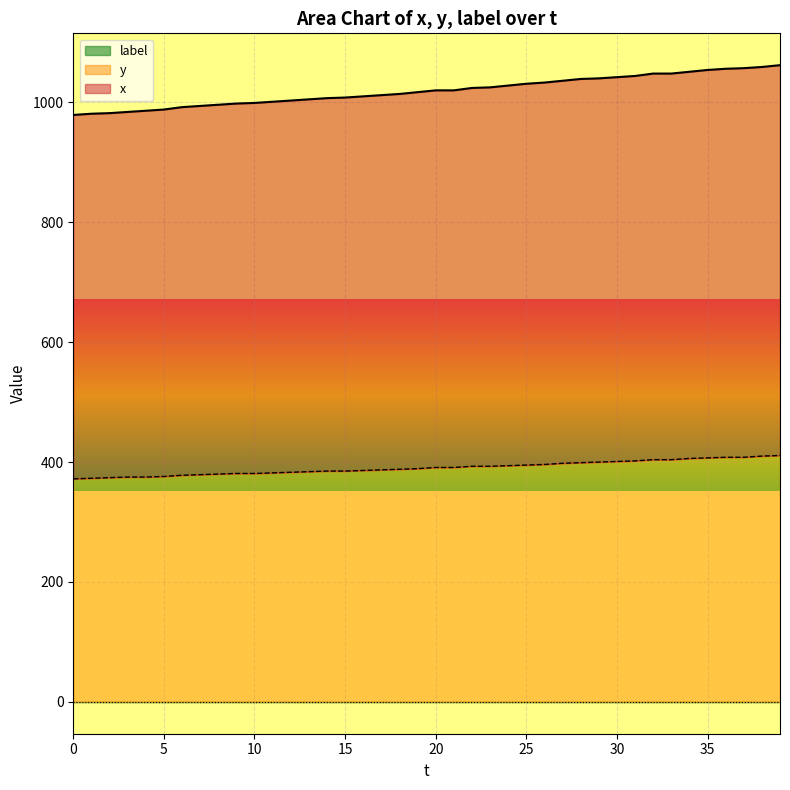

At which label is x closest to 1020?

20